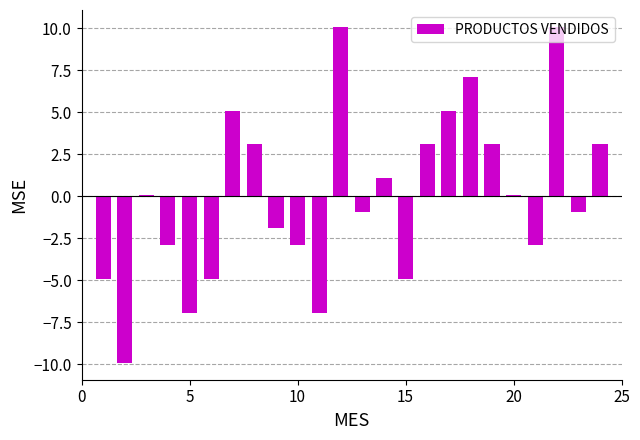

What is the minimum value shown in the chart?

-9.9